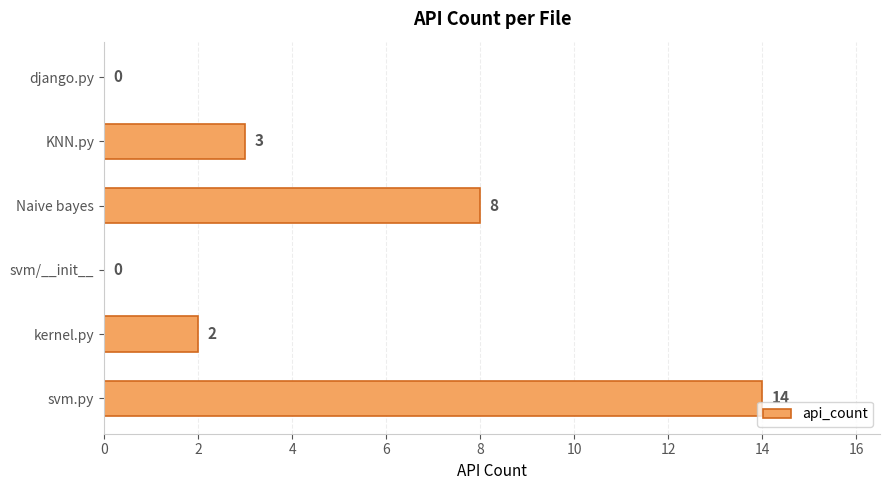

Are the bars horizontal?

Yes